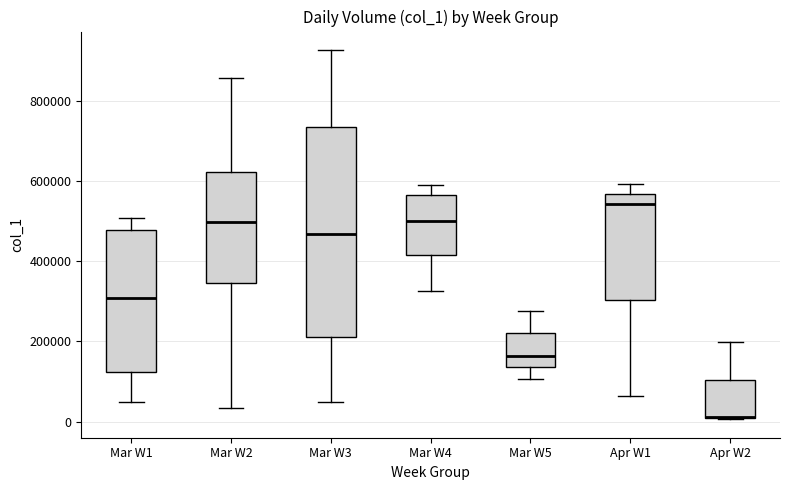

Reading left to right, read every box against the y-axis: the position of its median line, the range the box covers, and the ends of its whiskers. The values are not printed on the chart, so give them approximately, as read against the axis.

Mar W1: median 300000, box 120000 to 480000, whiskers 60000 to 500000
Mar W2: median 500000, box 340000 to 620000, whiskers 40000 to 860000
Mar W3: median 460000, box 220000 to 740000, whiskers 40000 to 920000
Mar W4: median 500000, box 420000 to 560000, whiskers 320000 to 600000
Mar W5: median 160000, box 140000 to 220000, whiskers 100000 to 280000
Apr W1: median 540000, box 300000 to 560000, whiskers 60000 to 600000
Apr W2: median 20000 (drawn on the box's lower edge), box 0 to 100000, whiskers 0 to 200000